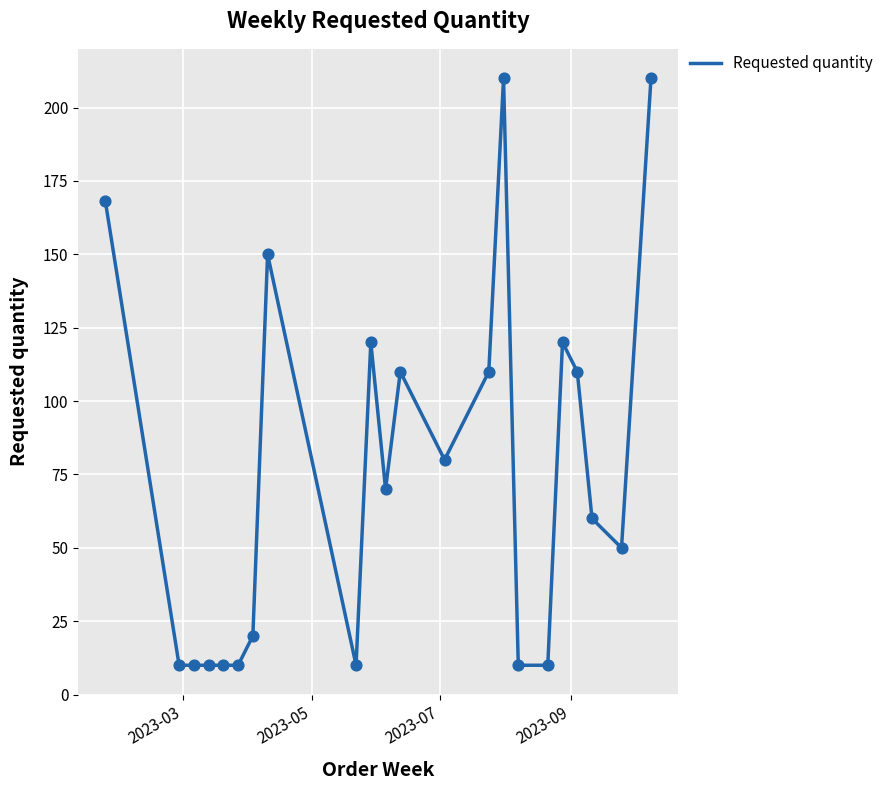

What is the smallest value displayed?

10